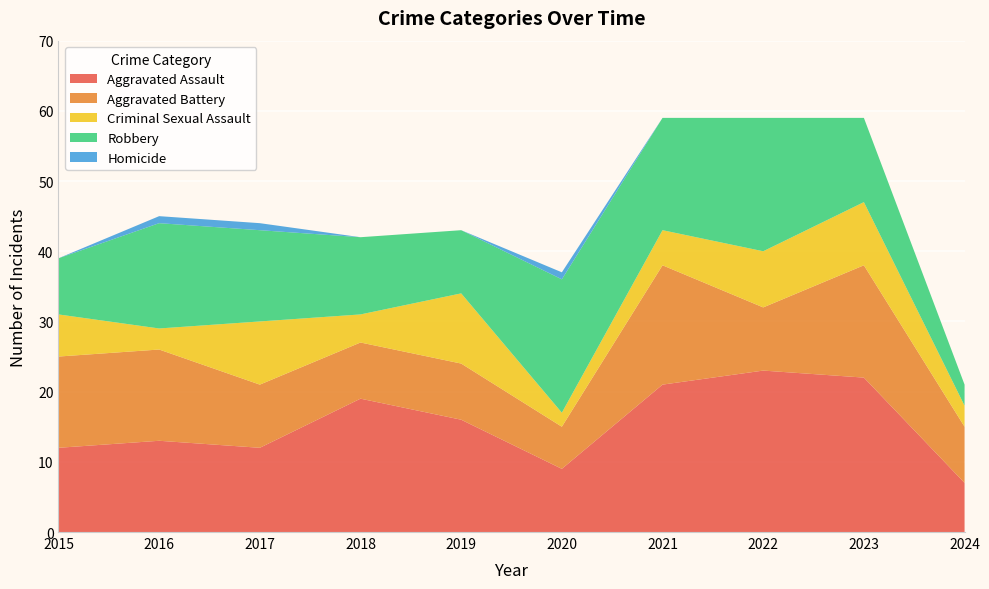

Reading right to left, transcribe all the data shown in this chart.

Aggravated Assault: 2024=7	2023=22	2022=23	2021=21	2020=9	2019=16	2018=19	2017=12	2016=13	2015=12
Aggravated Battery: 2024=8	2023=16	2022=9	2021=17	2020=6	2019=8	2018=8	2017=9	2016=13	2015=13
Criminal Sexual Assault: 2024=3	2023=9	2022=8	2021=5	2020=2	2019=10	2018=4	2017=9	2016=3	2015=6
Robbery: 2024=3	2023=12	2022=19	2021=16	2020=19	2019=9	2018=11	2017=13	2016=15	2015=8
Homicide: 2024=0	2023=0	2022=0	2021=0	2020=1	2019=0	2018=0	2017=1	2016=1	2015=0